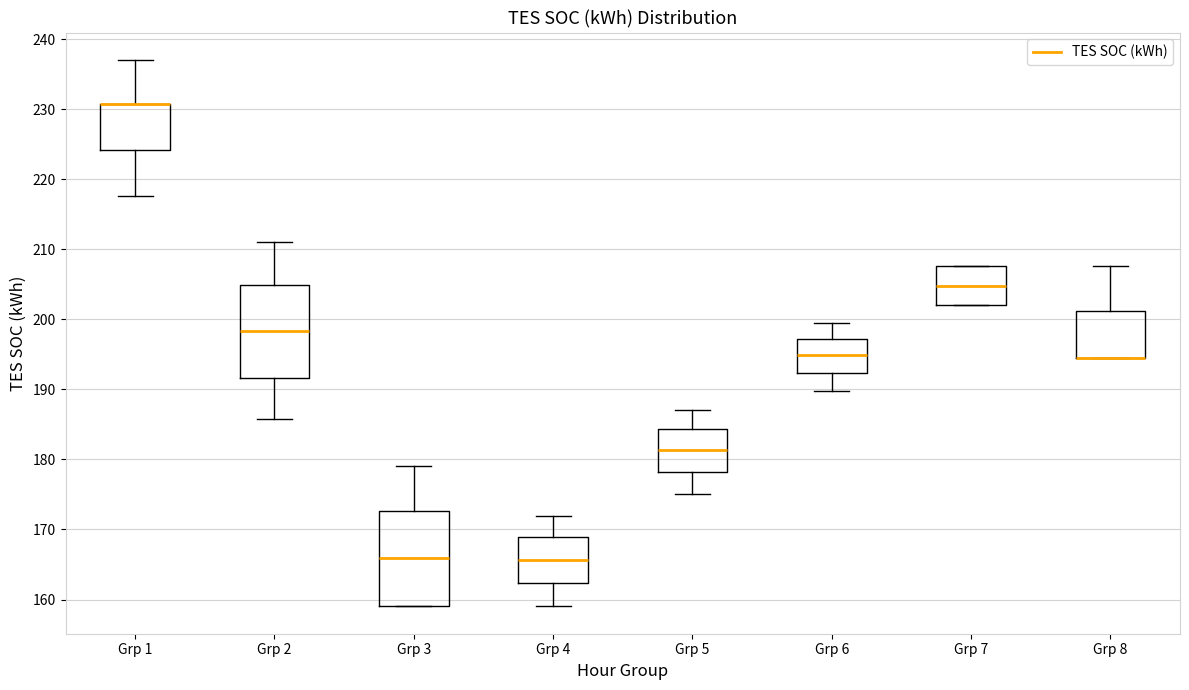

Reading left to right, transcribe this box plot: for each box, give where its median line is, the range the box spans, and where its two whiskers end, as read against the y-axis. The values are not printed on the chart, so give them approximately, as read against the axis.

Grp 1: median 231 (drawn on the box's upper edge), box 224 to 231, whiskers 218 to 237
Grp 2: median 198, box 192 to 205, whiskers 186 to 211
Grp 3: median 166, box 159 to 173, whiskers 159 to 179
Grp 4: median 166, box 162 to 169, whiskers 159 to 172
Grp 5: median 181, box 178 to 184, whiskers 175 to 187
Grp 6: median 195, box 192 to 197, whiskers 190 to 199
Grp 7: median 205, box 202 to 208, whiskers 202 to 208
Grp 8: median 194 (drawn on the box's lower edge), box 194 to 201, whiskers 194 to 208